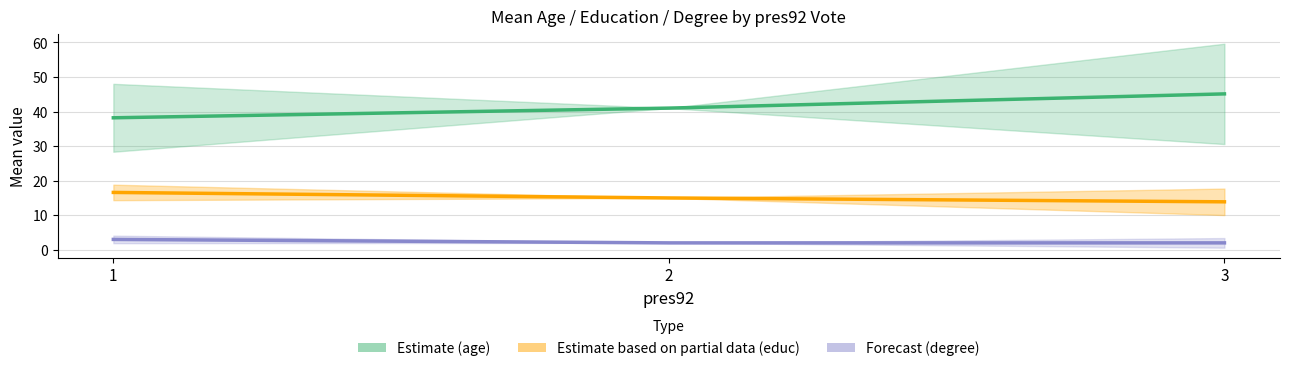

What is the average value of the Estimate (age) series?

41.4